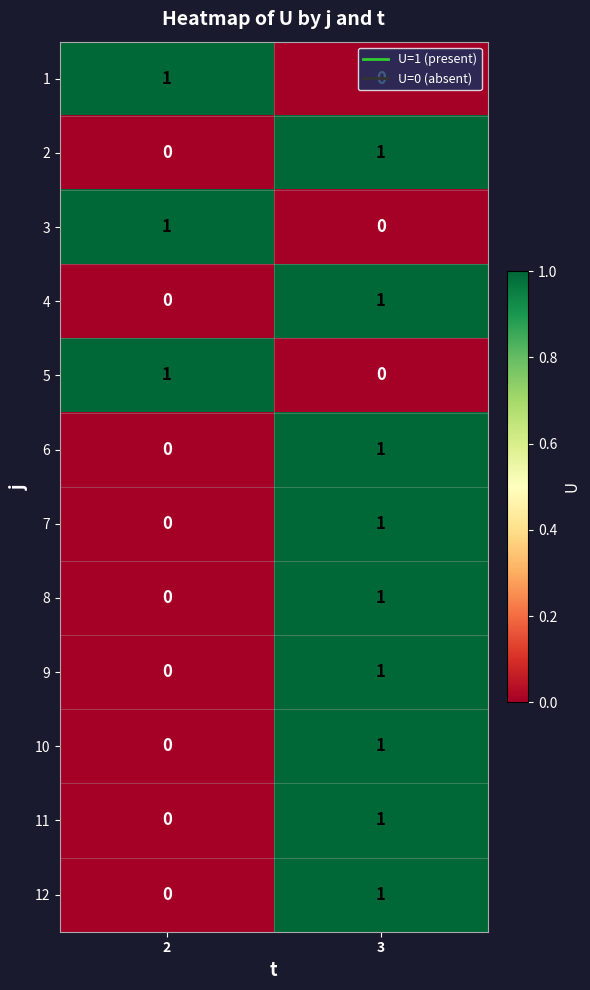

Is it true that 6 equals 1 at 2?

False